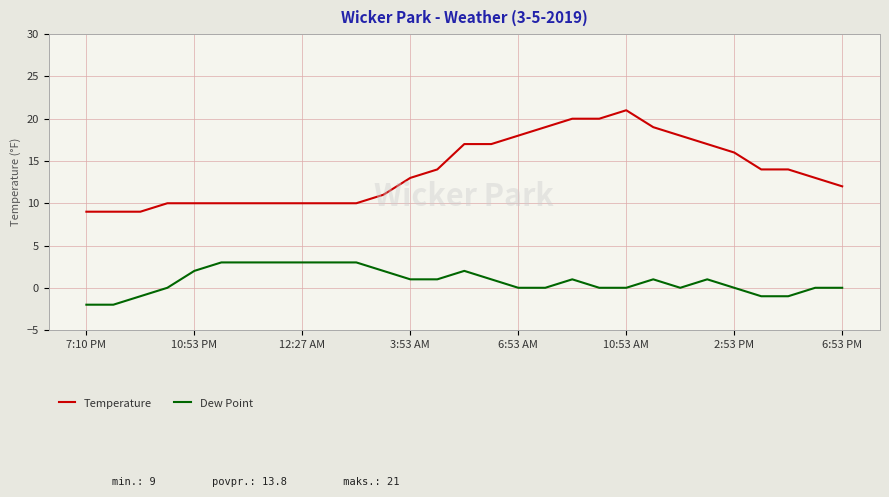

Which series has the widest spread of values?

Temperature